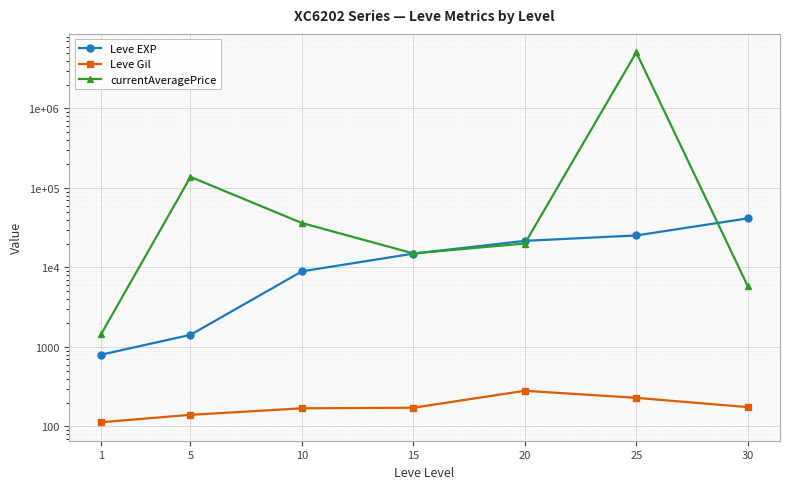

What is the maximum value shown in the chart?

5070991.0